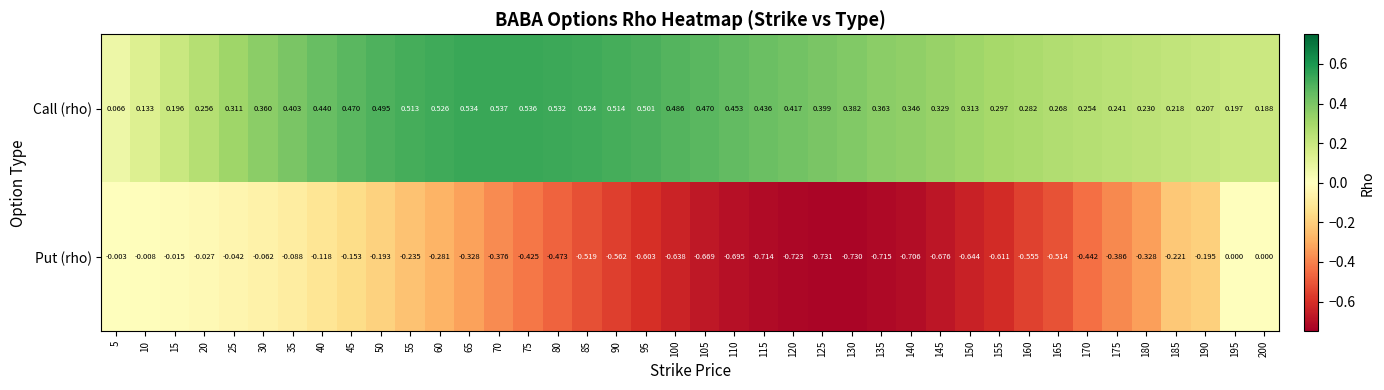

Rank the series by their maximum value, from highest to lowest.

Call (rho), Put (rho)